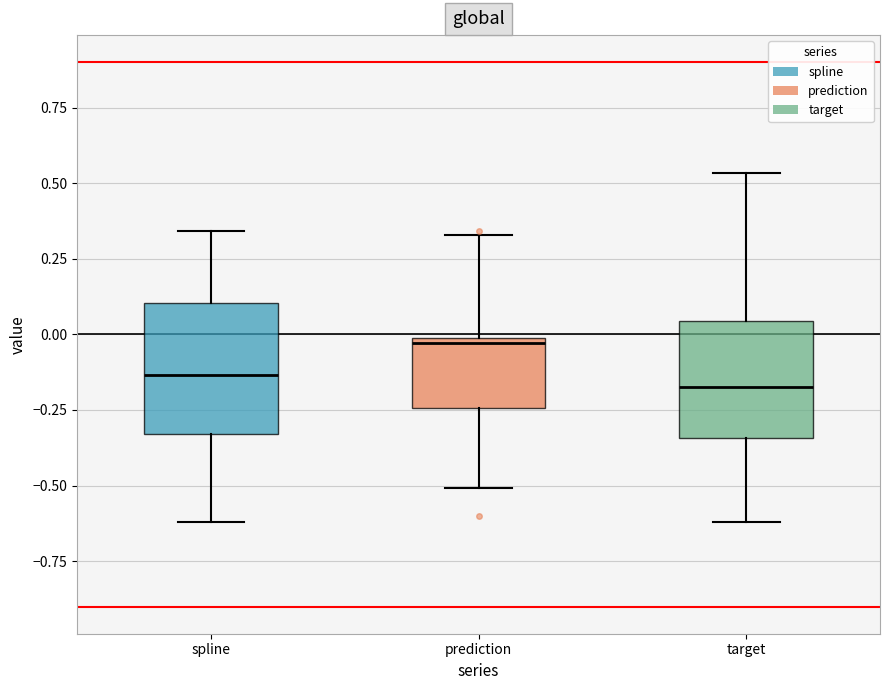

Where is the upper edge of the box for prediction on the y-axis? The values are not printed on the chart, so give them approximately, as read against the axis.

0.00